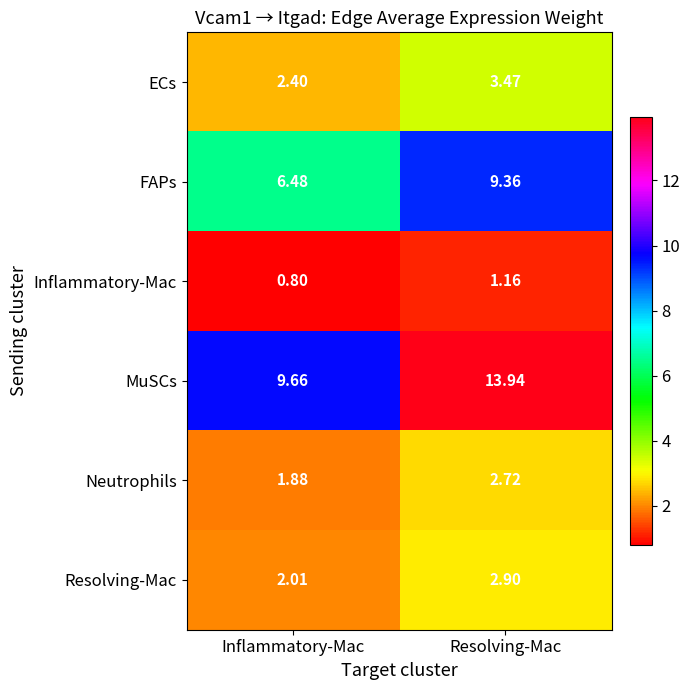

Which series has the largest total across all categories?

MuSCs